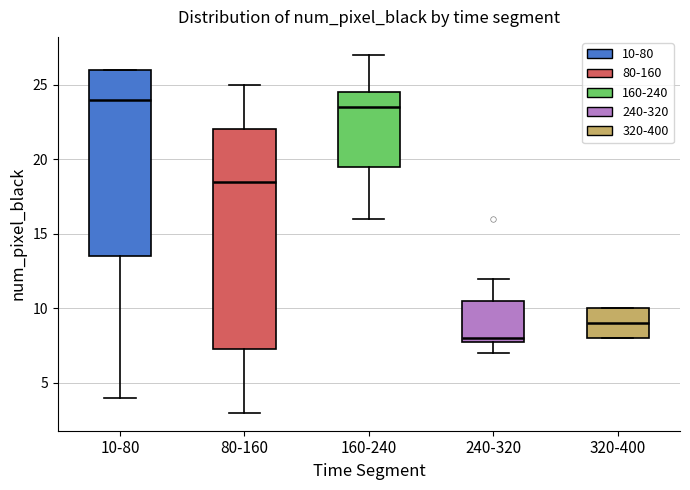

Reading left to right, read every box against the y-axis: the position of its median line, the range the box covers, and the ends of its whiskers. The values are not printed on the chart, so give them approximately, as read against the axis.

10-80: median 24.0, box 13.5 to 26.0, whiskers 4.0 to 26.0
80-160: median 18.5, box 7.5 to 22.0, whiskers 3.0 to 25.0
160-240: median 23.5, box 19.5 to 24.5, whiskers 16.0 to 27.0
240-320: median 8.0 (just above the box's lower edge), box 8.0 to 10.5, whiskers 7.0 to 12.0
320-400: median 9.0, box 8.0 to 10.0, whiskers 8.0 to 10.0